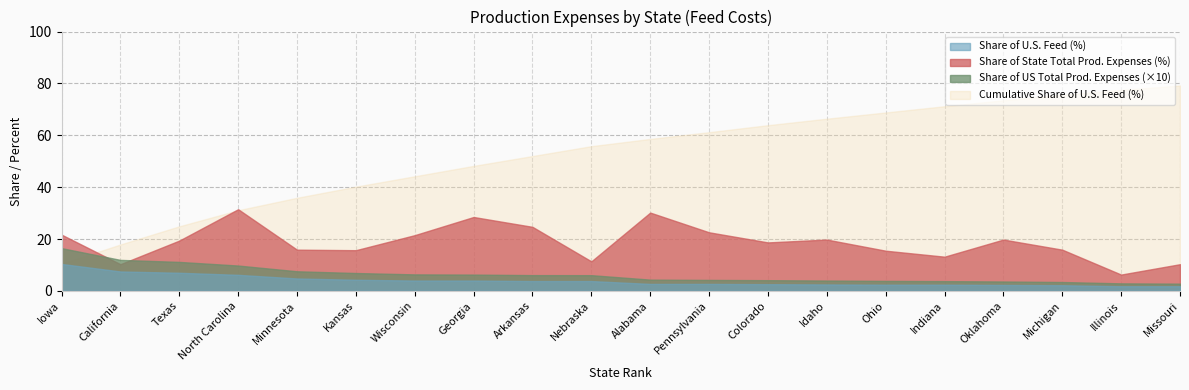

What is the spread (max minus min) of values at Alabama?

1556883.6